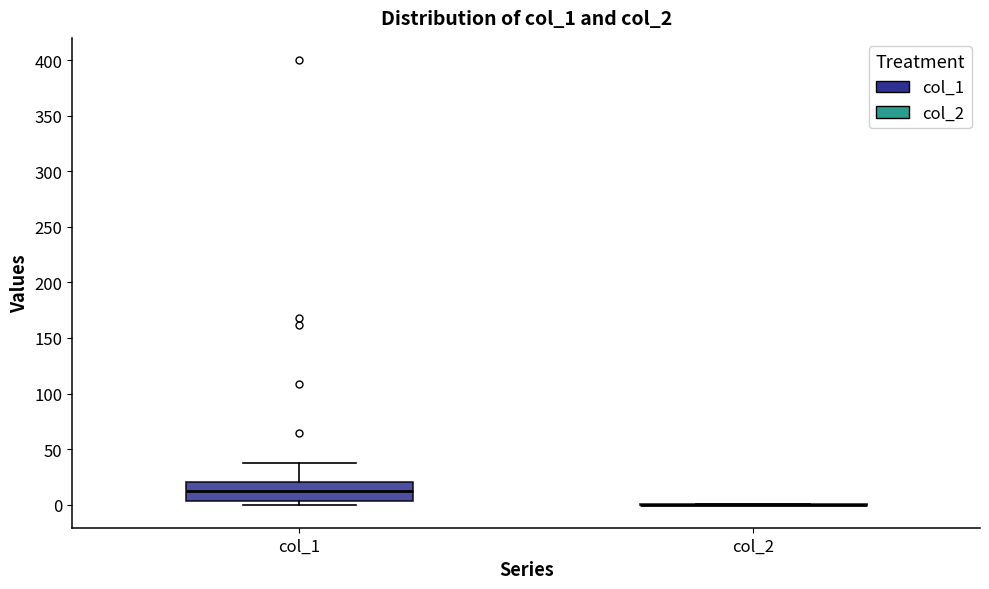

Reading left to right, read every box against the y-axis: the position of its median line, the range the box covers, and the ends of its whiskers. The values are not printed on the chart, so give them approximately, as read against the axis.

col_1: median 10, box 5 to 20, whiskers 0 to 40
col_2: box collapsed to a line at 0, whiskers 0 to 0